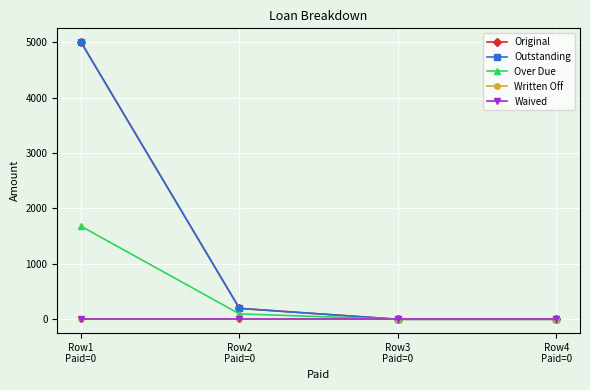

List the series in order of their peak value, highest first.

Original, Outstanding, Over Due, Written Off, Waived